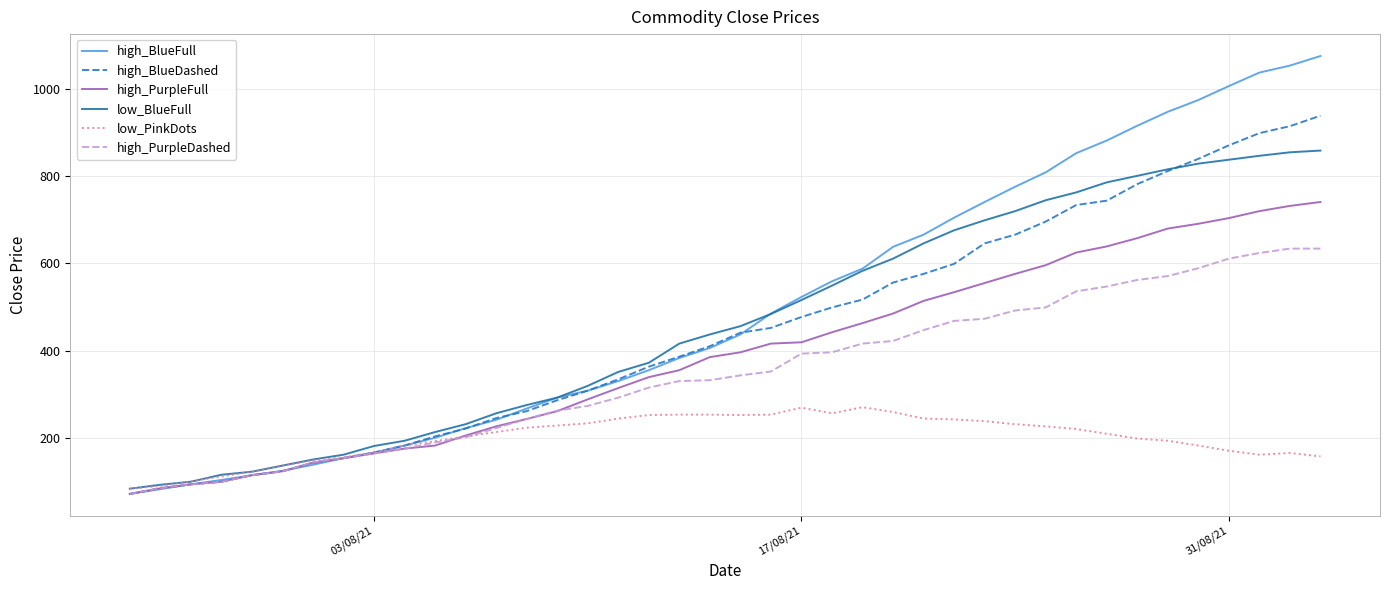

Rank the series by their maximum value, from highest to lowest.

high_BlueFull, high_BlueDashed, low_BlueFull, high_PurpleFull, high_PurpleDashed, low_PinkDots